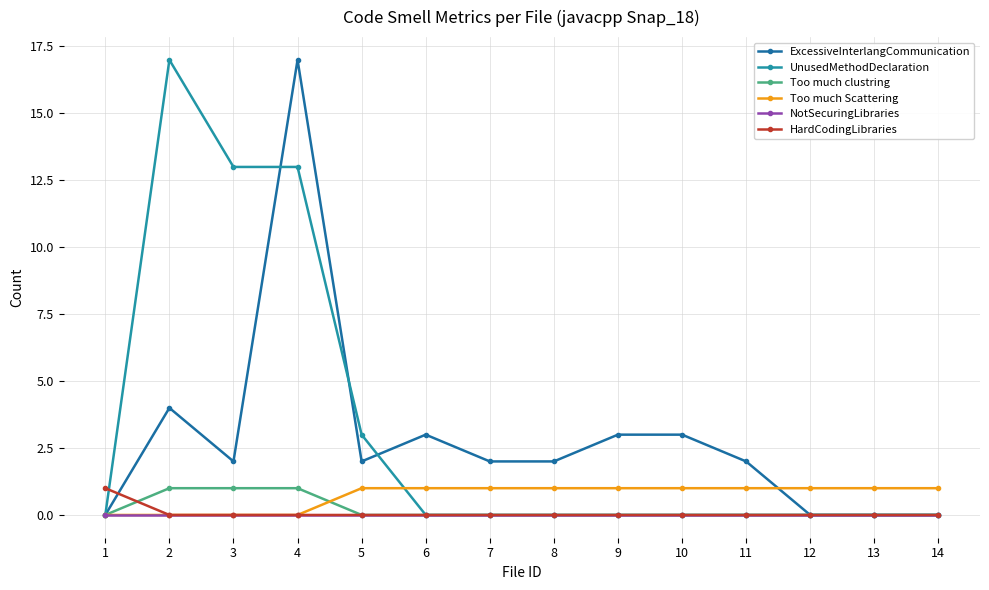

Where is Too much clustring nearest to the value 0?

1